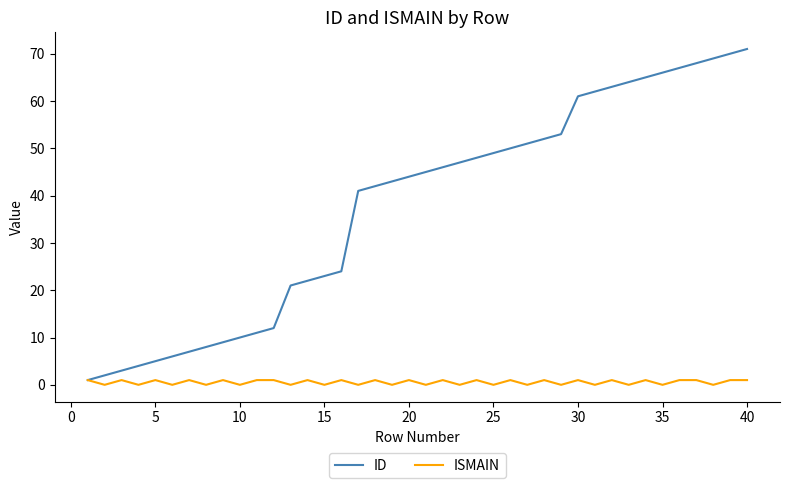

Which series has the largest total across all categories?

ID